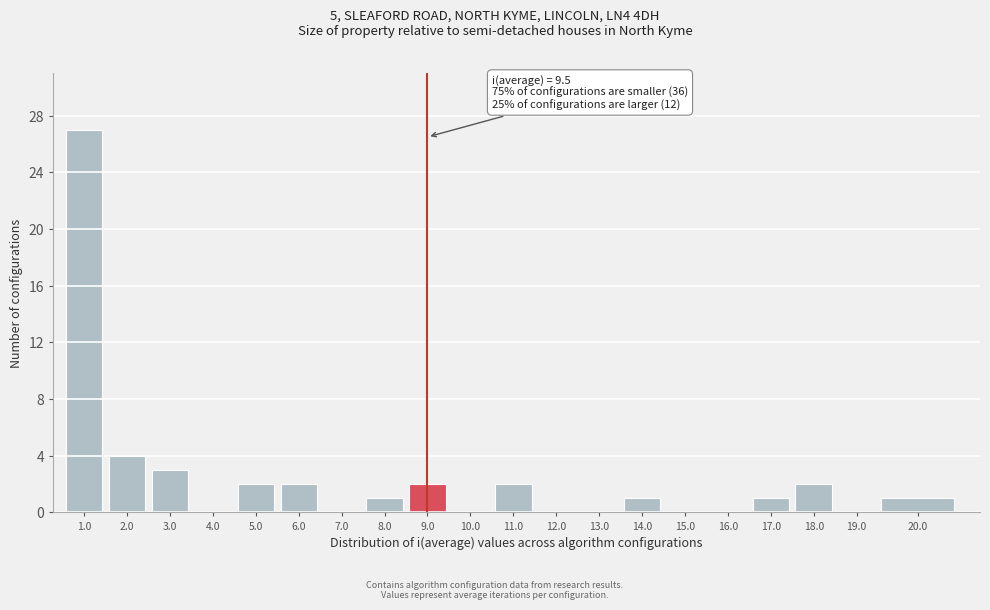

Reading left to right, extract all data points from this chart.

1.0=27	2.0=4	3.0=3	4.0=0	5.0=2	6.0=2	7.0=0	8.0=1	9.0=2	10.0=0	11.0=2	12.0=0	13.0=0	14.0=1	15.0=0	16.0=0	17.0=1	18.0=2	19.0=0	20.0=1